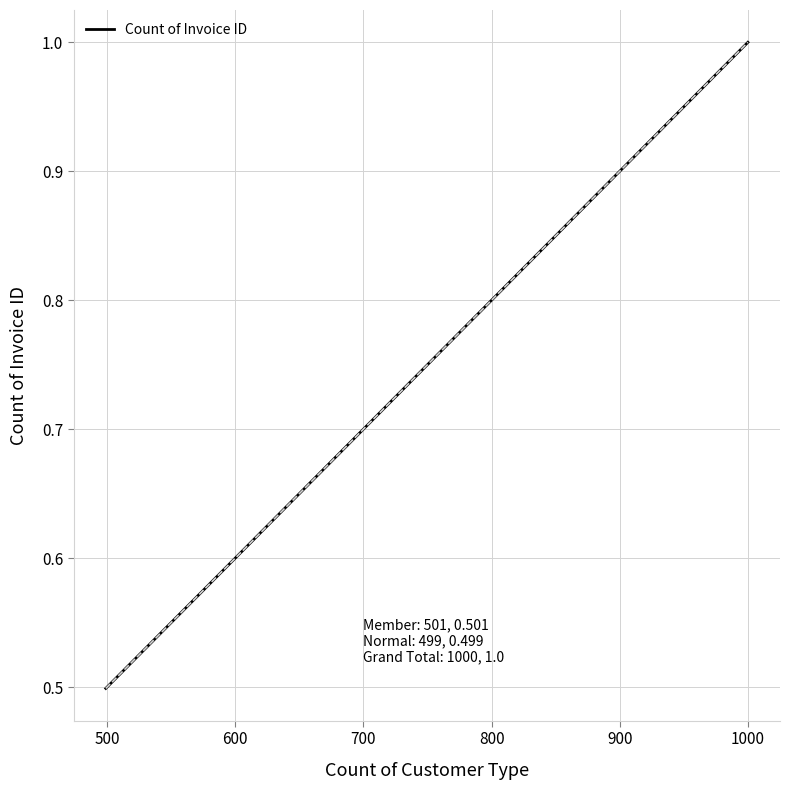

What is the smallest value displayed?

0.5